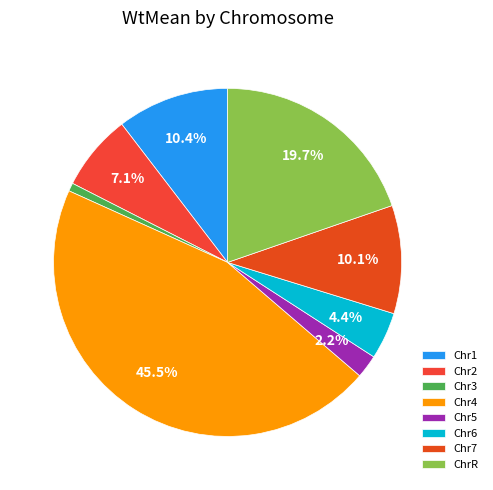

What portion of the pie excludes Chr3?

99.4%